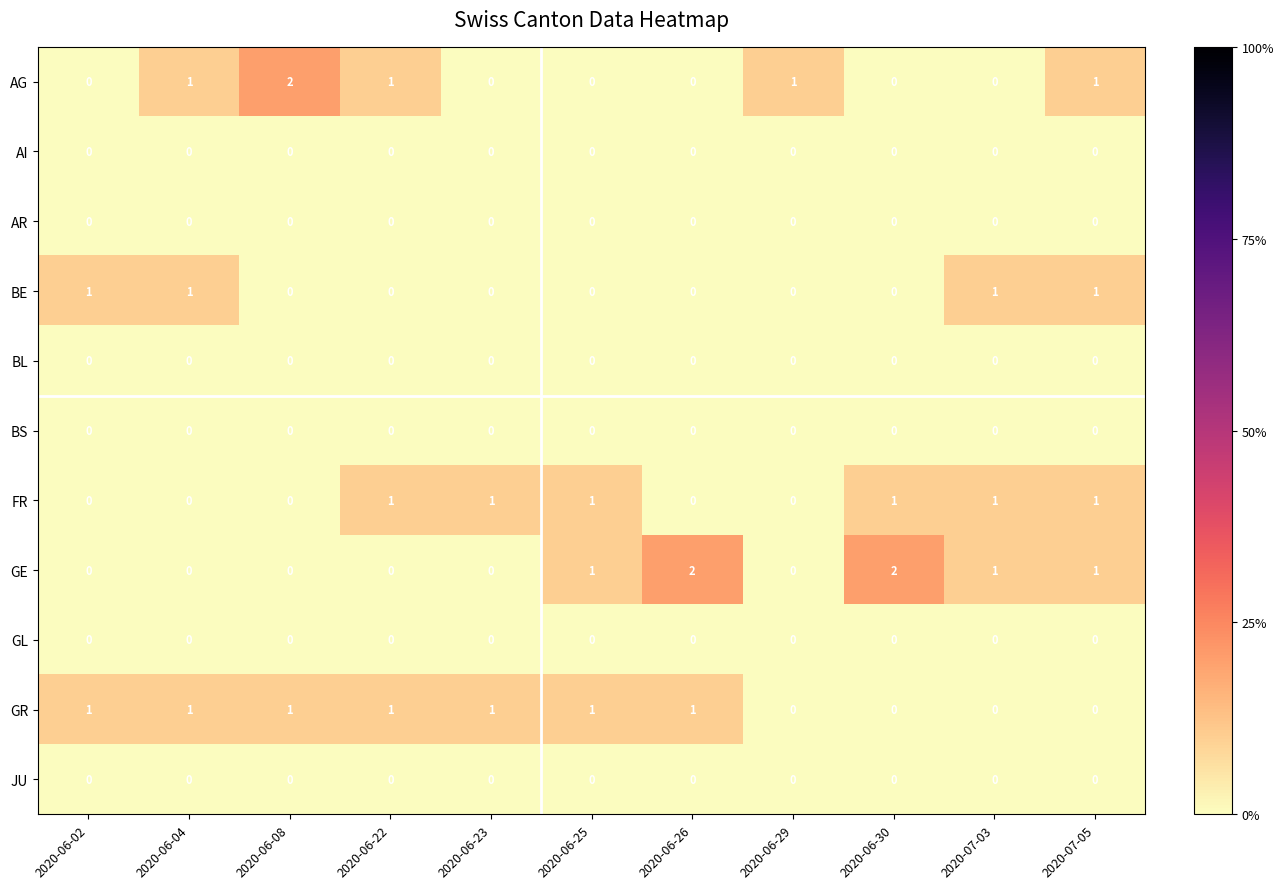

At which category is the sum across all series the highest?

2020-07-05